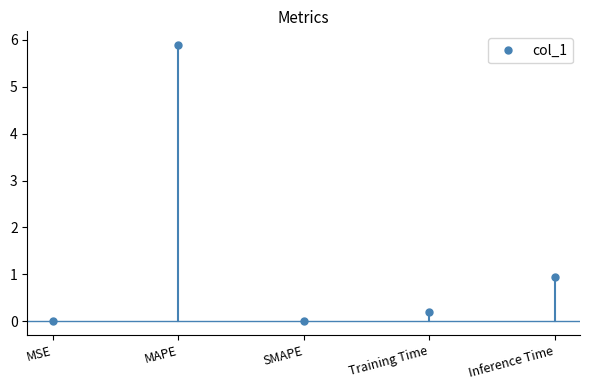

Where is the first local minimum?

SMAPE